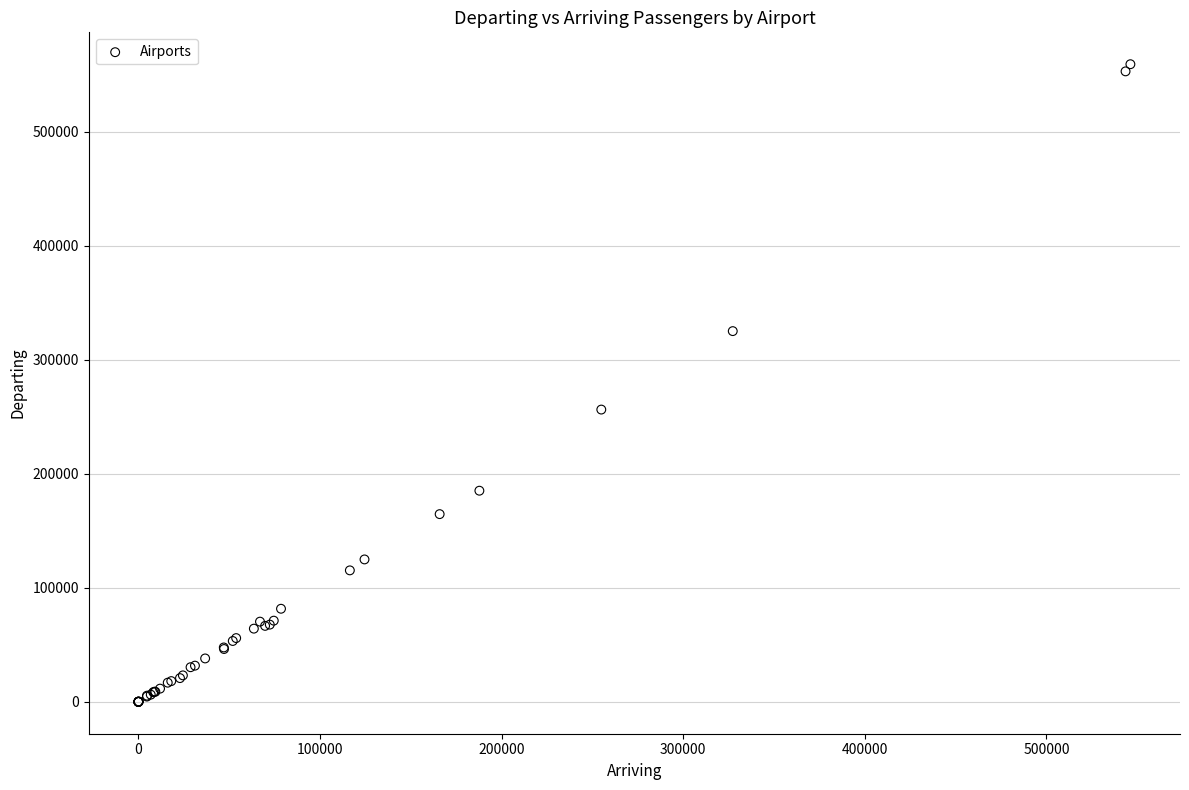

What Y value in the scatter plot is closest to 279700?

256411